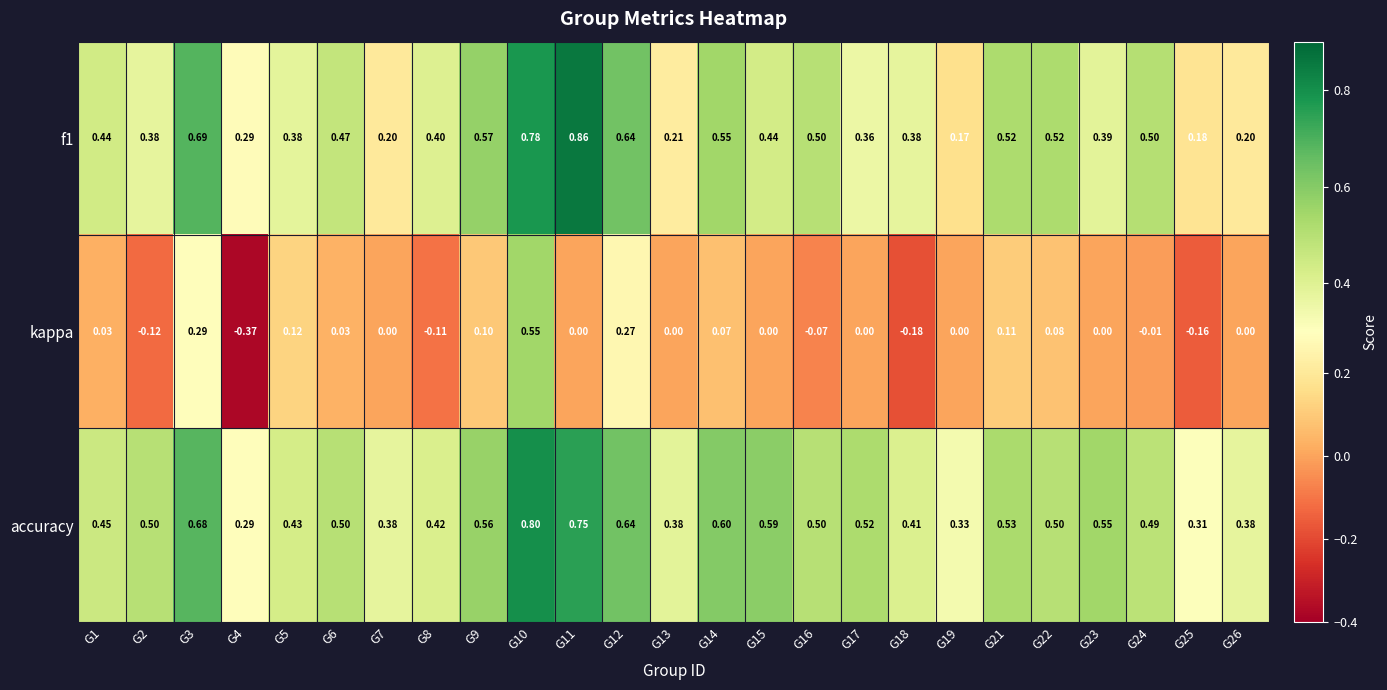

Between G6 and G21, which series saw the biggest shift?

kappa